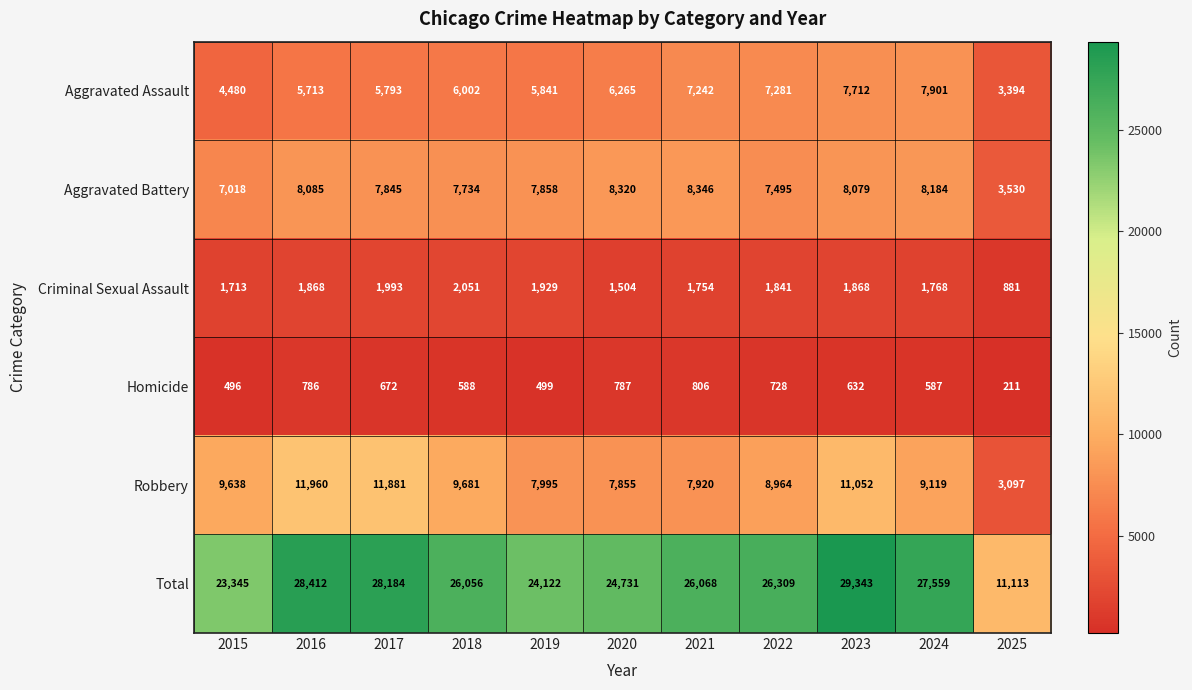

True or false: Homicide has a value of 1169 at 2021.

False